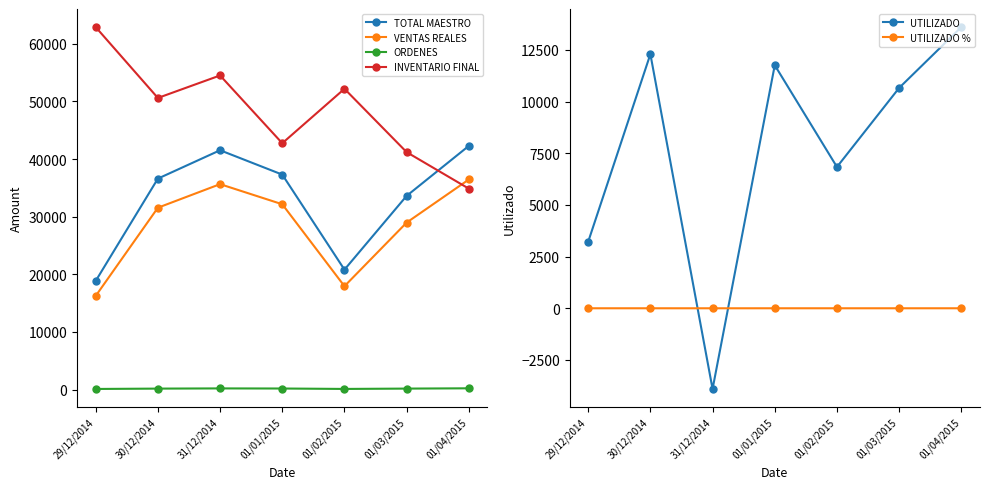

What is the label of the 6th point from the right?

30/12/2014